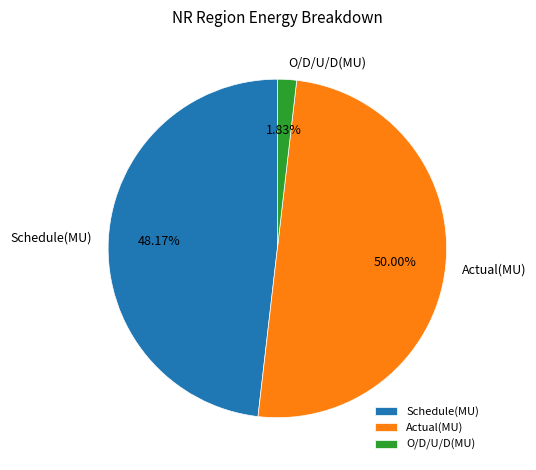

Which slice is the smallest?

O/D/U/D(MU)